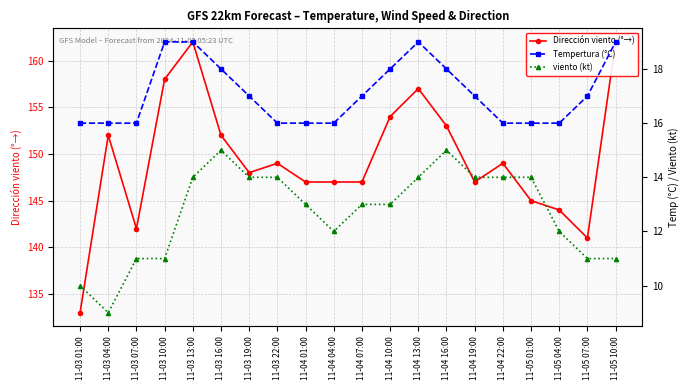

Does the chart display data point markers on the line(s)?

Yes